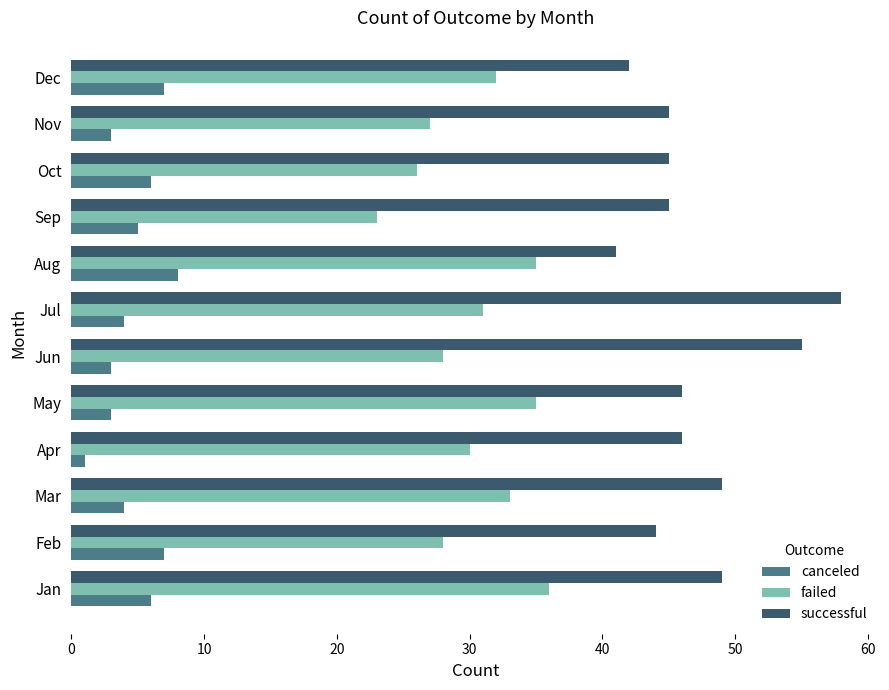

What is the sum of the canceled values at Aug and Dec?

15